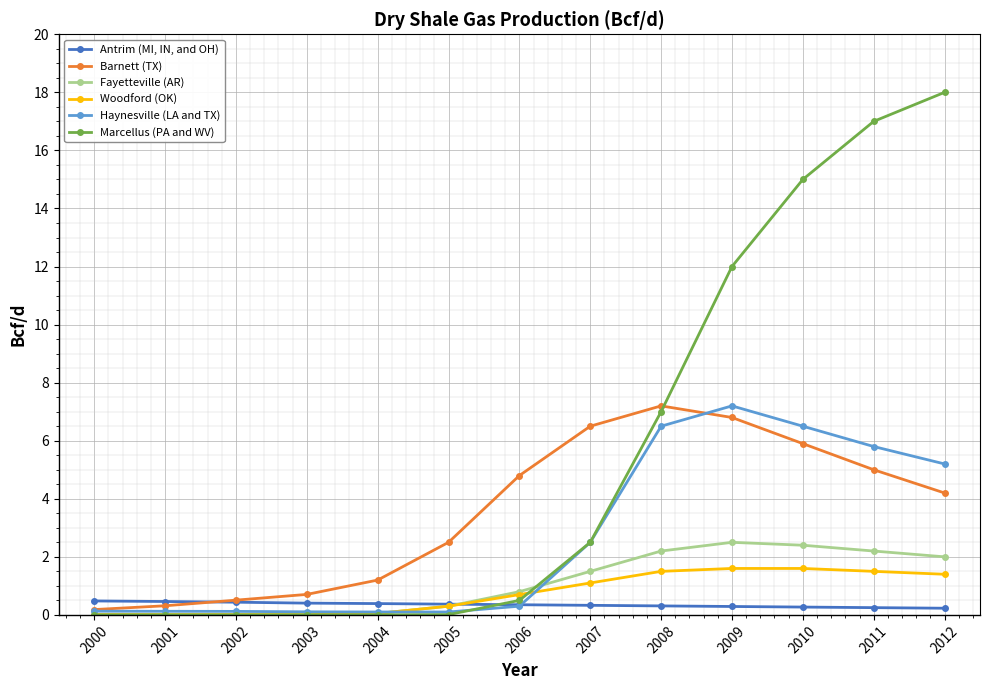

Which category has the highest value in the Marcellus (PA and WV) series?

2012